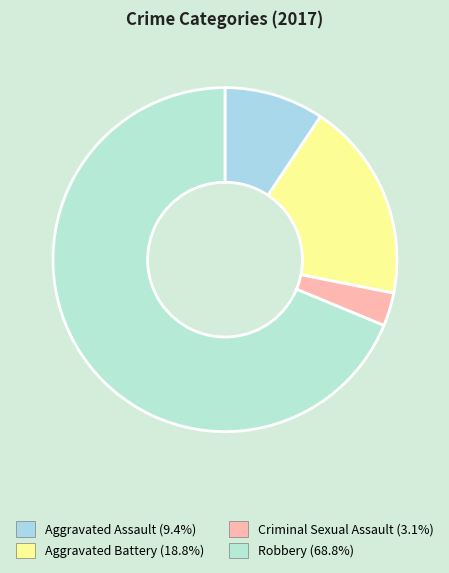

Does Aggravated Assault account for over 50% of the chart?

No